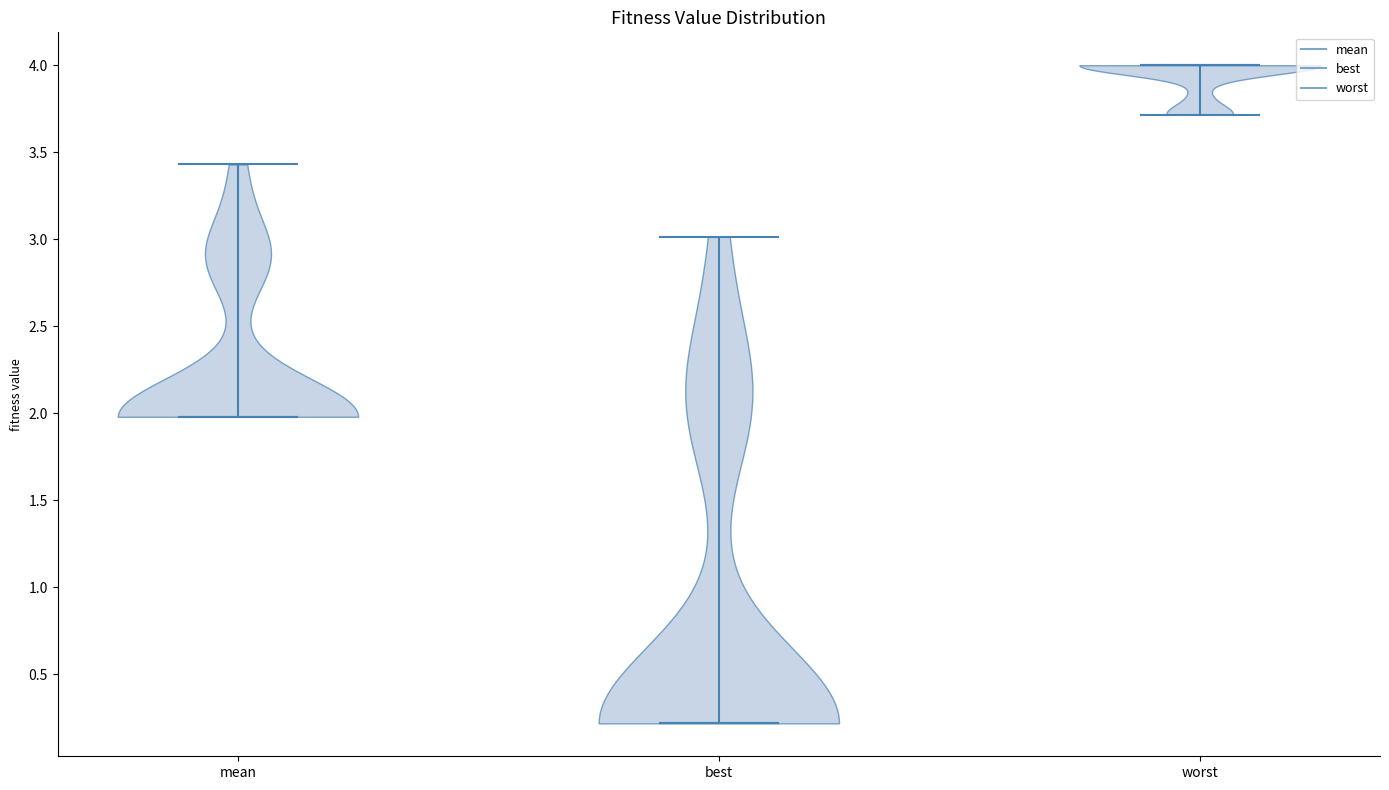

Which violin has the highest median line?

worst